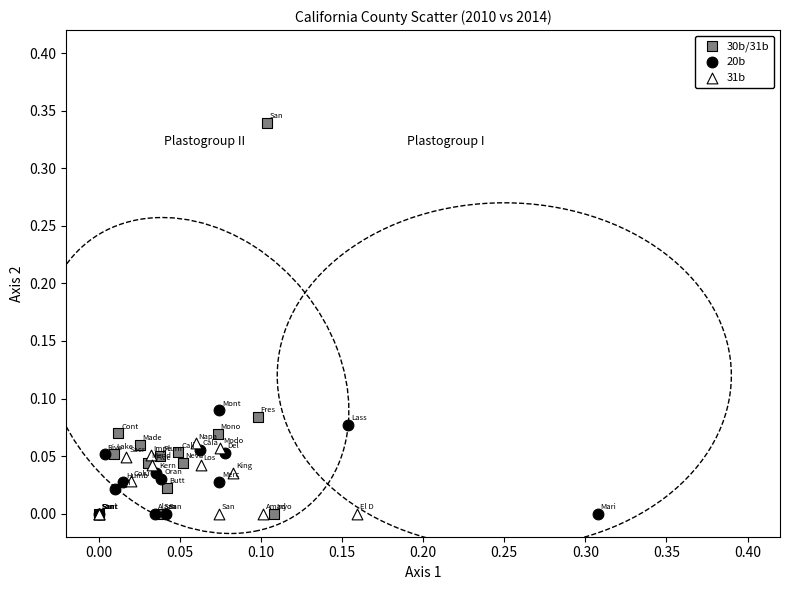

Which series has the widest spread of Y values?

30b/31b